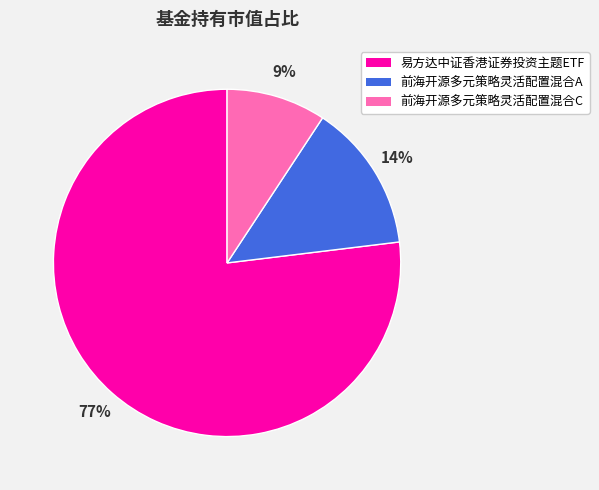

Rank the categories by value from highest to lowest.

易方达中证香港证券投资主题ETF, 前海开源多元策略灵活配置混合A, 前海开源多元策略灵活配置混合C